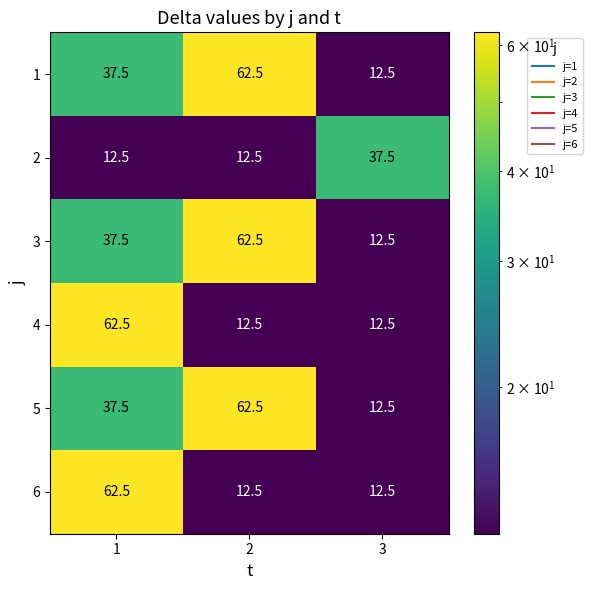

Rank the categories by 1 value from lowest to highest.

3, 1, 2